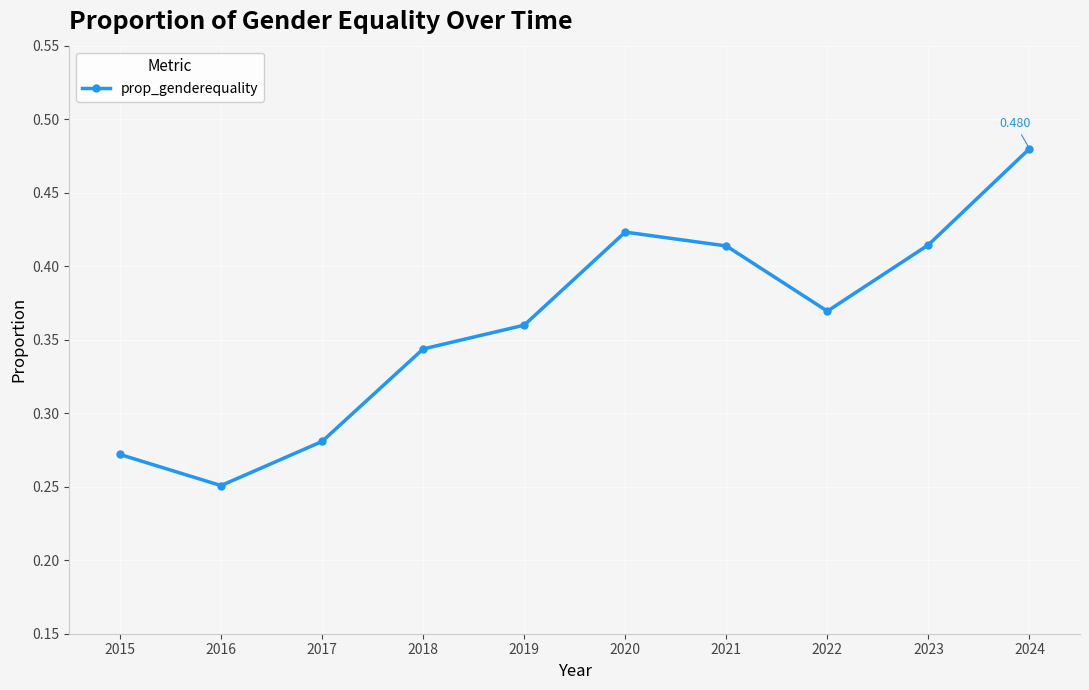

True or false: the data has more than 0 interior local peaks.

True